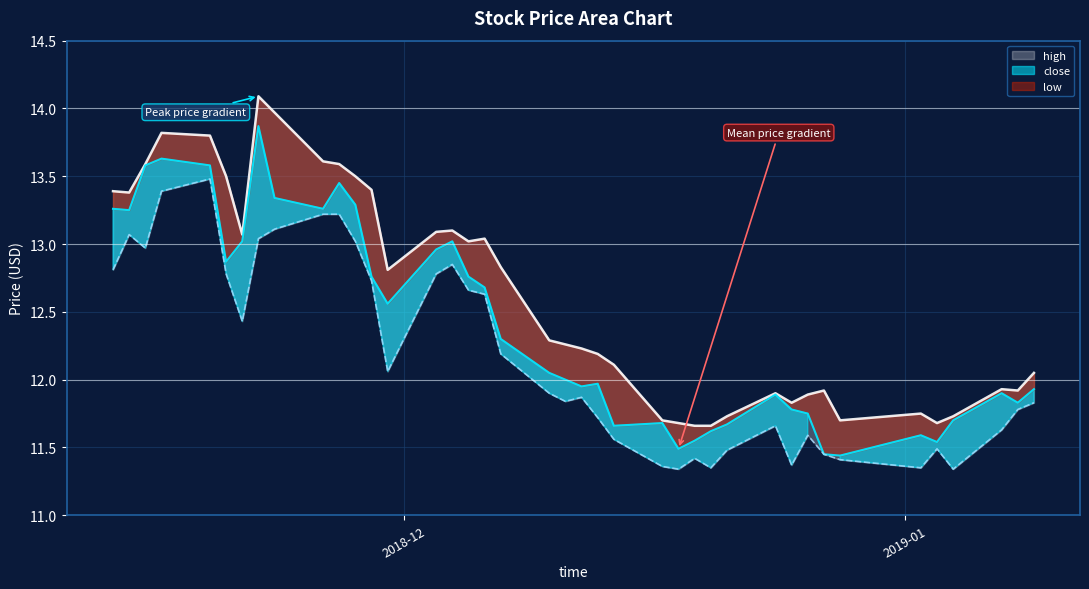

Rank the categories by low value from lowest to highest.

2018-12-18, 2019-01-04, 2018-12-20, 2019-01-02, 2018-12-17, 2018-12-25, 2018-12-28, 2018-12-19, 2018-12-27, 2018-12-21, 2019-01-03, 2018-12-14, 2018-12-26, 2019-01-07, 2018-12-24, 2018-12-13, 2019-01-08, 2019-01-09, 2018-12-11, 2018-12-12, 2018-12-10, 2018-11-30, 2018-12-07, 2018-11-21, 2018-12-06, 2018-12-05, 2018-11-29, 2018-11-20, 2018-12-03, 2018-11-13, 2018-12-04, 2018-11-15, 2018-11-28, 2018-11-22, 2018-11-14, 2018-11-23, 2018-11-26, 2018-11-27, 2018-11-16, 2018-11-19